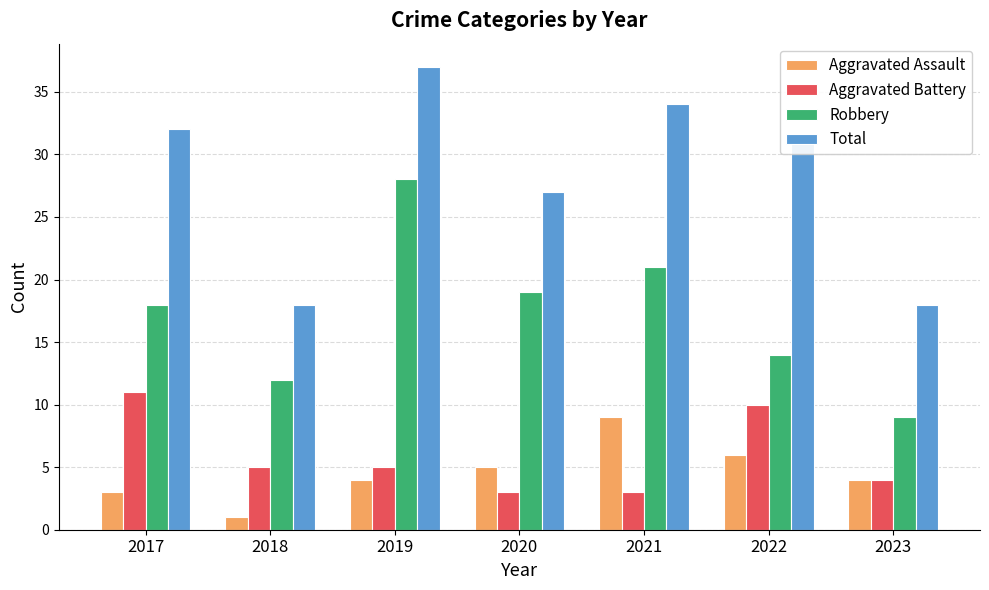

What is the approximate value of Aggravated Assault at 2018?

1